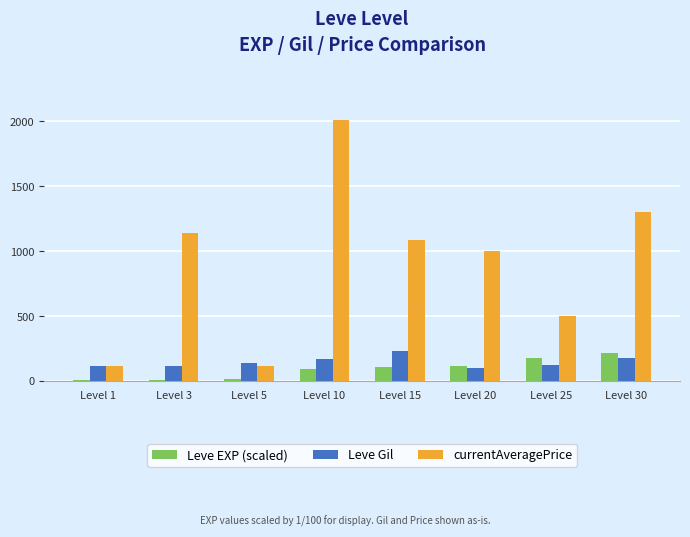

Between Level 10 and Level 20, which series saw the biggest shift?

currentAveragePrice